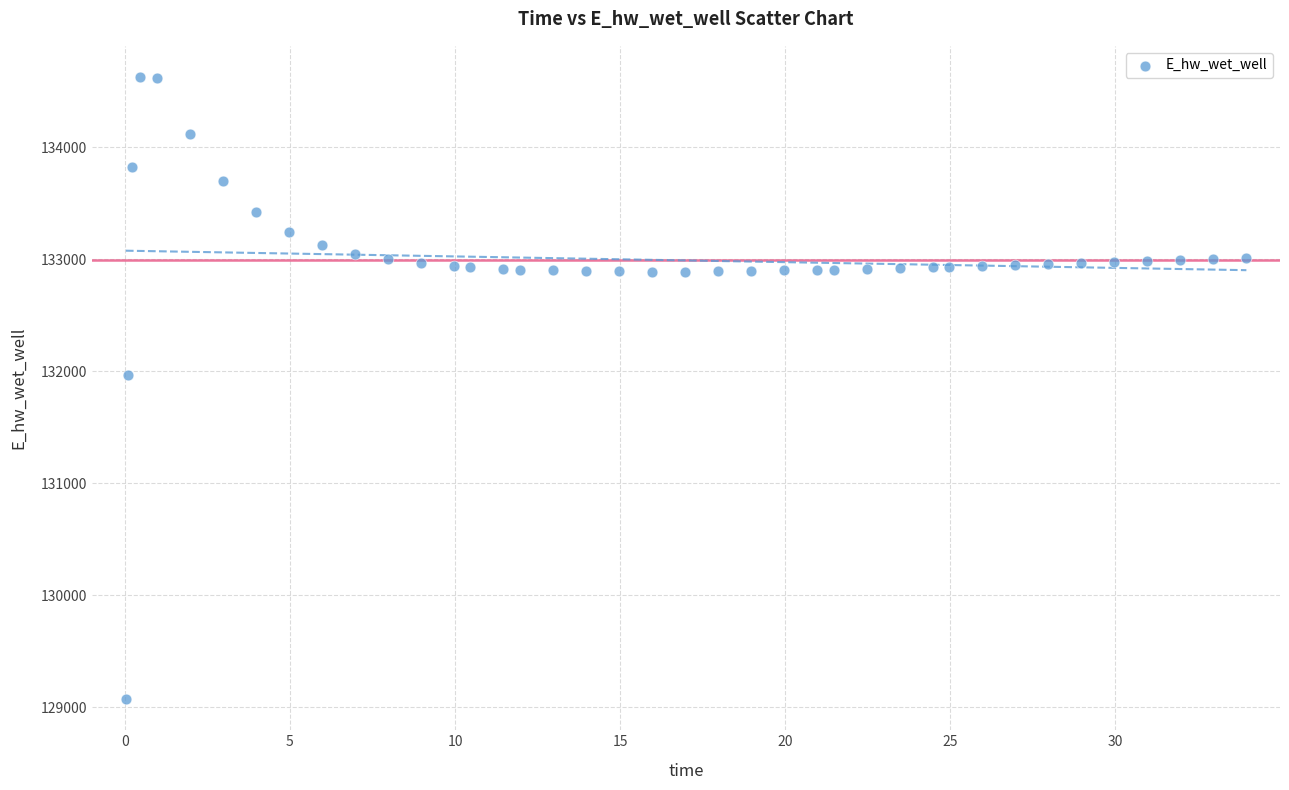

What Y value in the scatter plot is closest to 131849?

131970.0